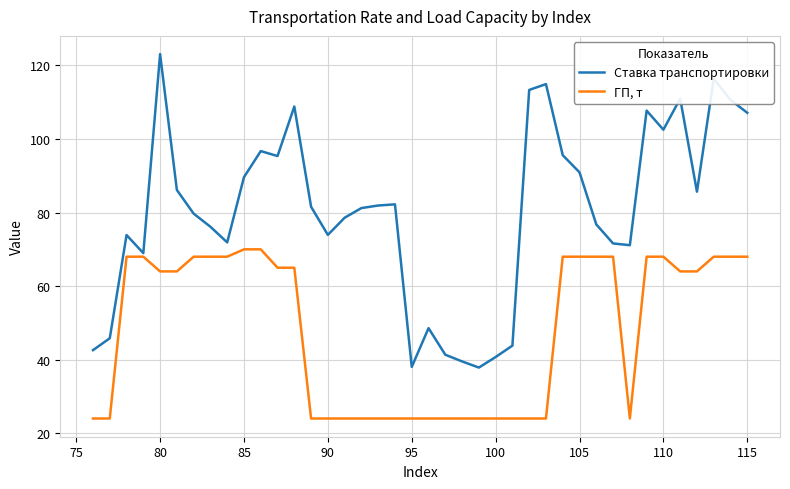

Which series has the widest spread of values?

Ставка транспортировки